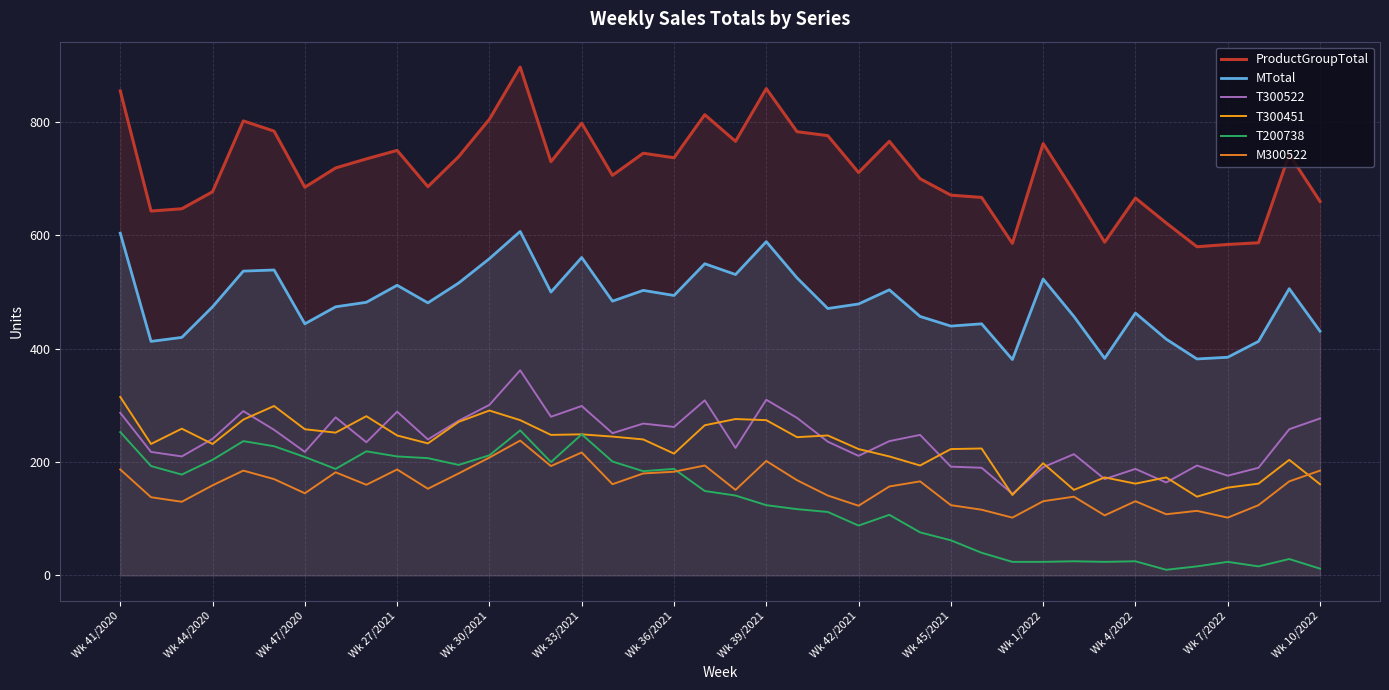

What value does the M300522 series have at 38, to the nearest 5?

165